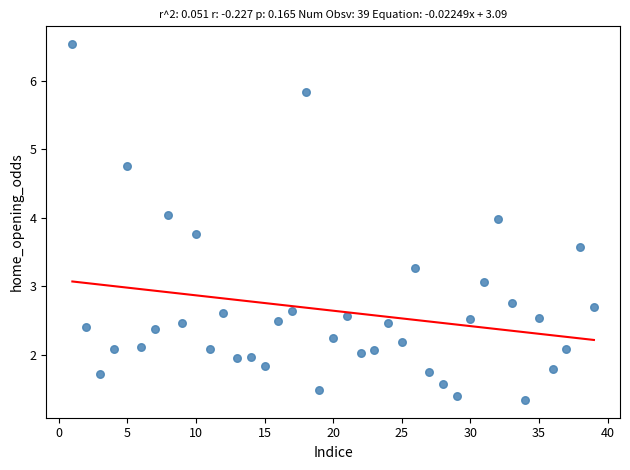

What Y value in the scatter plot is closest to 3?

3.1